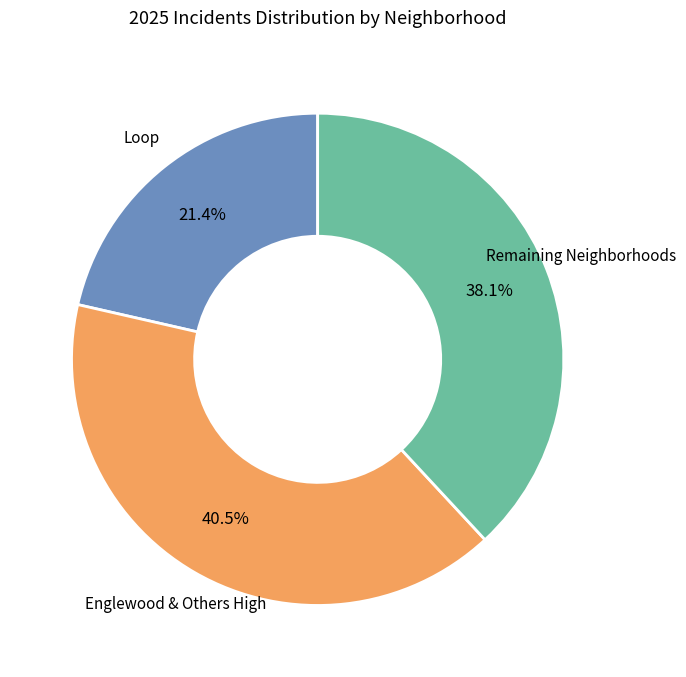

Is there any slice that represents more than half of the pie?

No